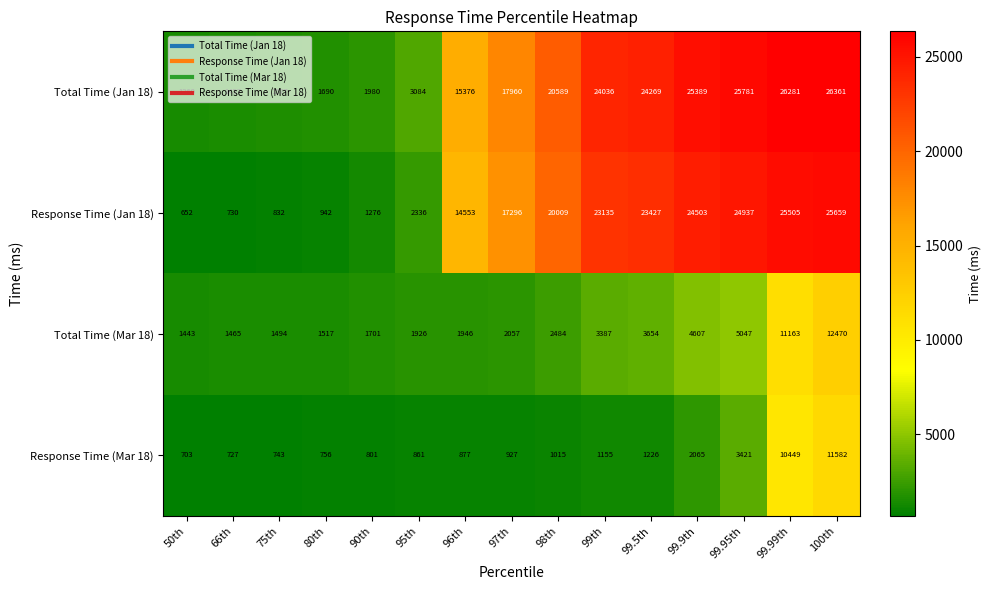

Which category has the highest value in the Total Time (Jan 18) series?

100th